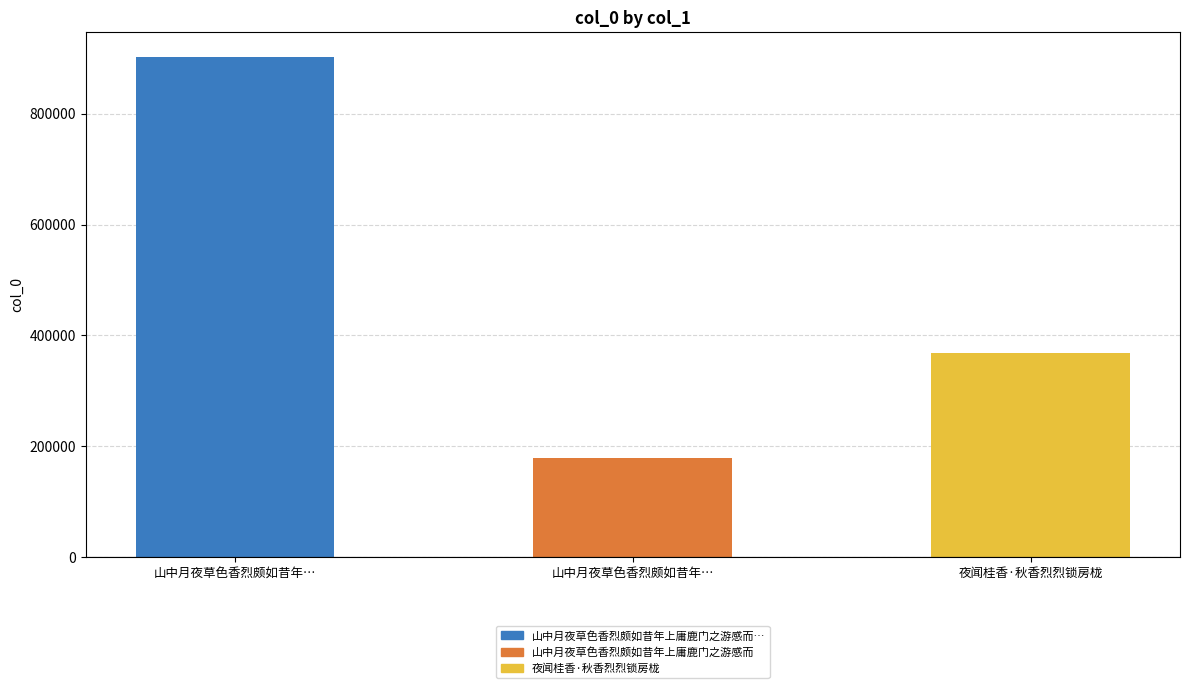

Reading left to right, transcribe all the data shown in this chart.

902093	178257	368103